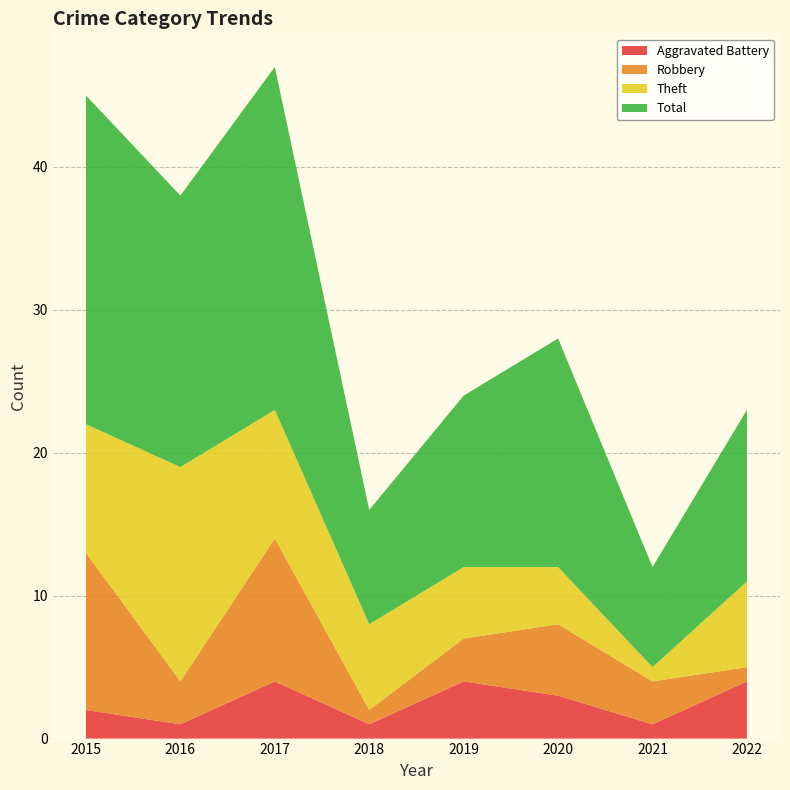

Reading left to right, list all the values displayed in this chart.

Aggravated Battery: 2015=2	2016=1	2017=4	2018=1	2019=4	2020=3	2021=1	2022=4
Robbery: 2015=11	2016=3	2017=10	2018=1	2019=3	2020=5	2021=3	2022=1
Theft: 2015=9	2016=15	2017=9	2018=6	2019=5	2020=4	2021=1	2022=6
Total: 2015=23	2016=19	2017=24	2018=8	2019=12	2020=16	2021=7	2022=12